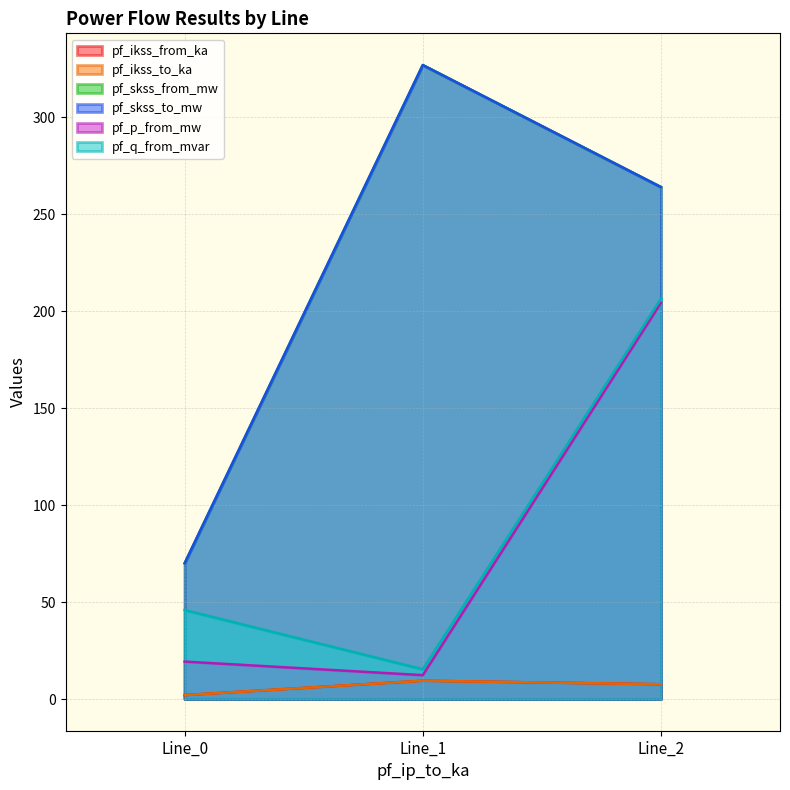

Between Line_0 and Line_1, which is larger?

Line_1